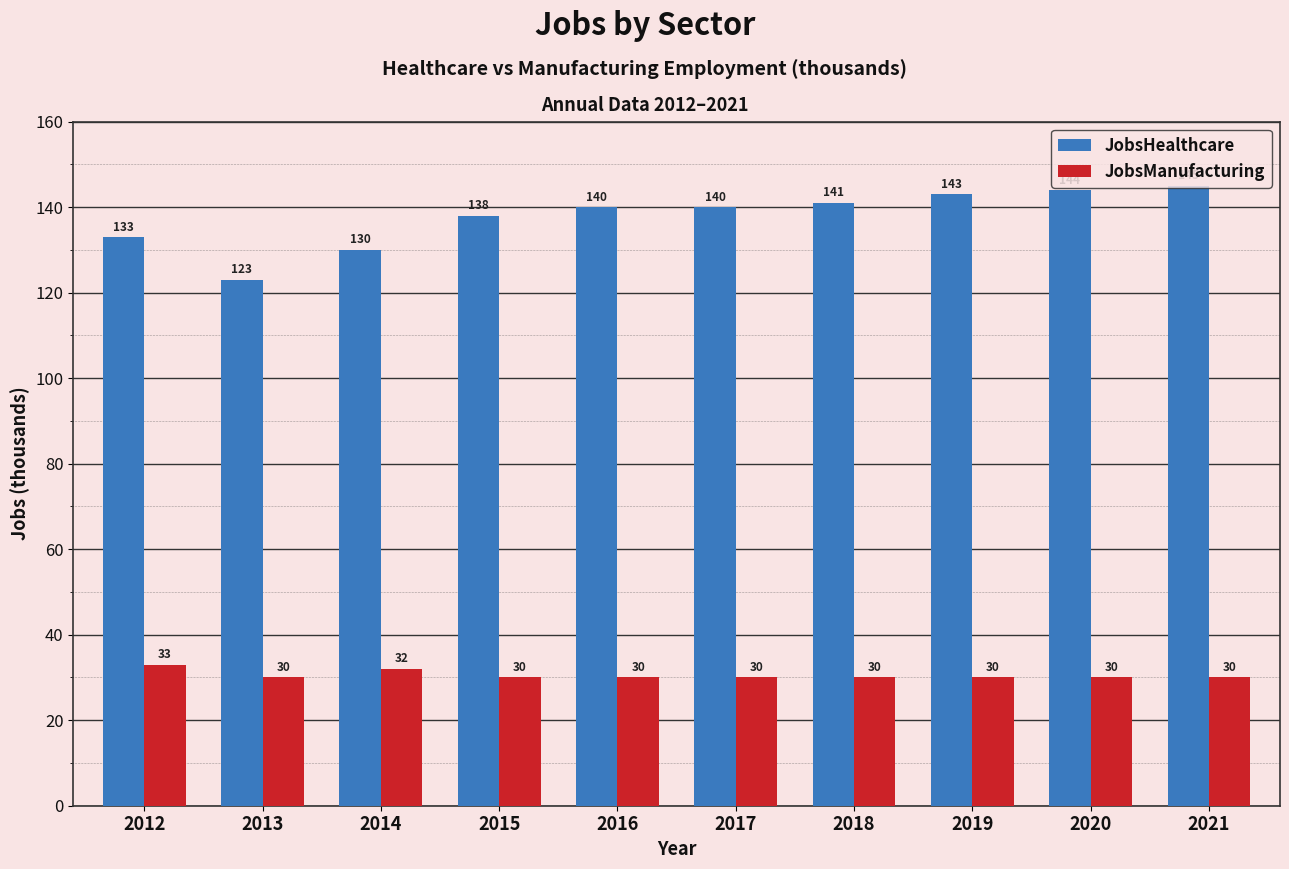

Reading left to right, list all the values displayed in this chart.

JobsHealthcare: 133	123	130	138	140	140	141	143	144	145
JobsManufacturing: 33	30	32	30	30	30	30	30	30	30